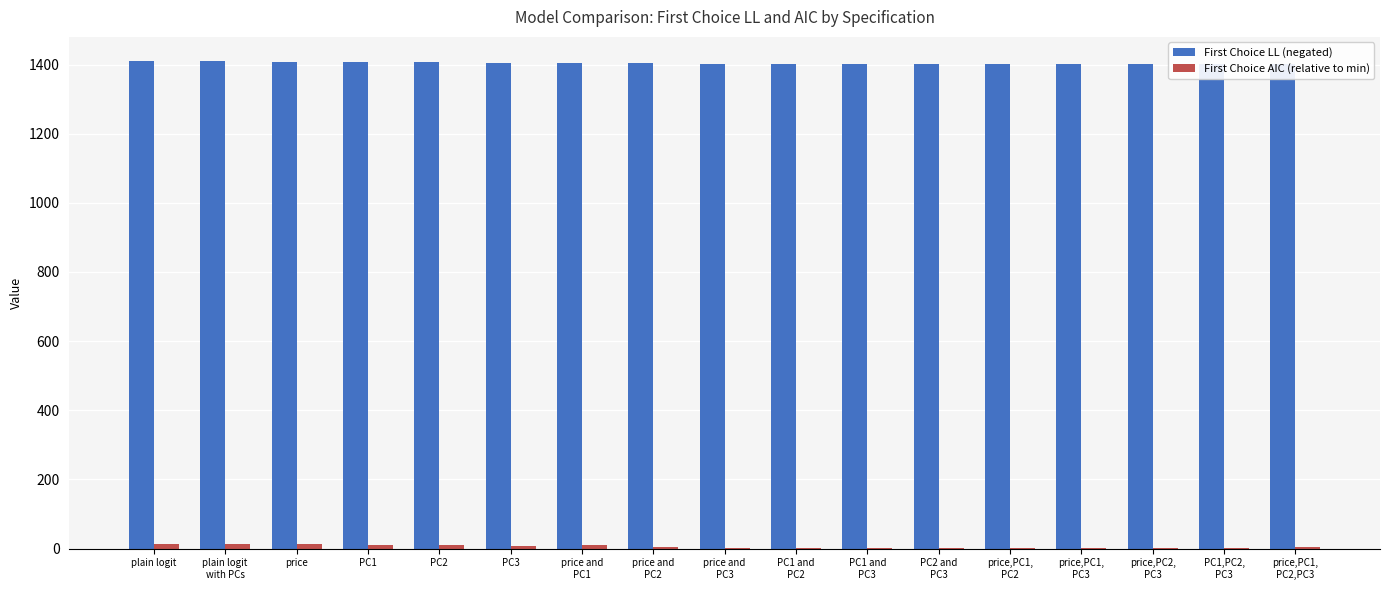

What is the sum of the First Choice LL (negated) values at PC1 and price,PC2,
PC3?

2808.5